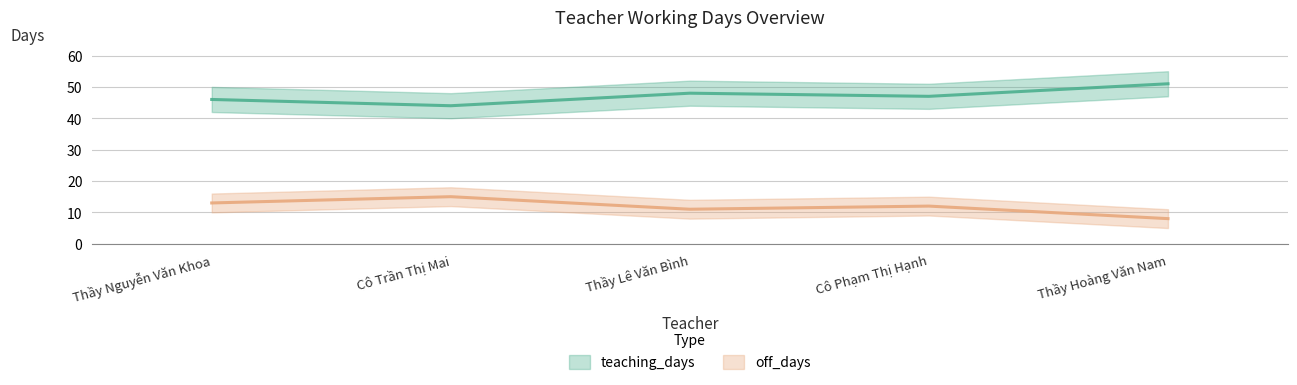

What is the total value across all series at Cô Phạm Thị Hạnh?

60